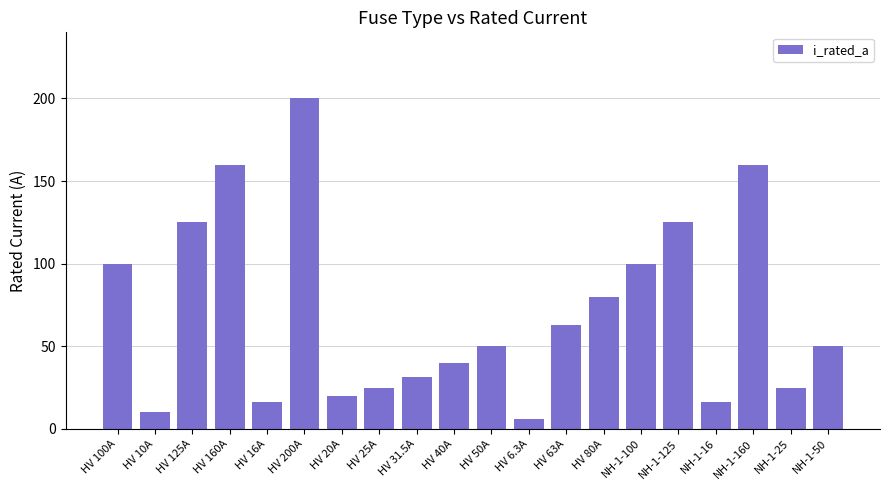

What is the approximate value at HV 50A?

50.0